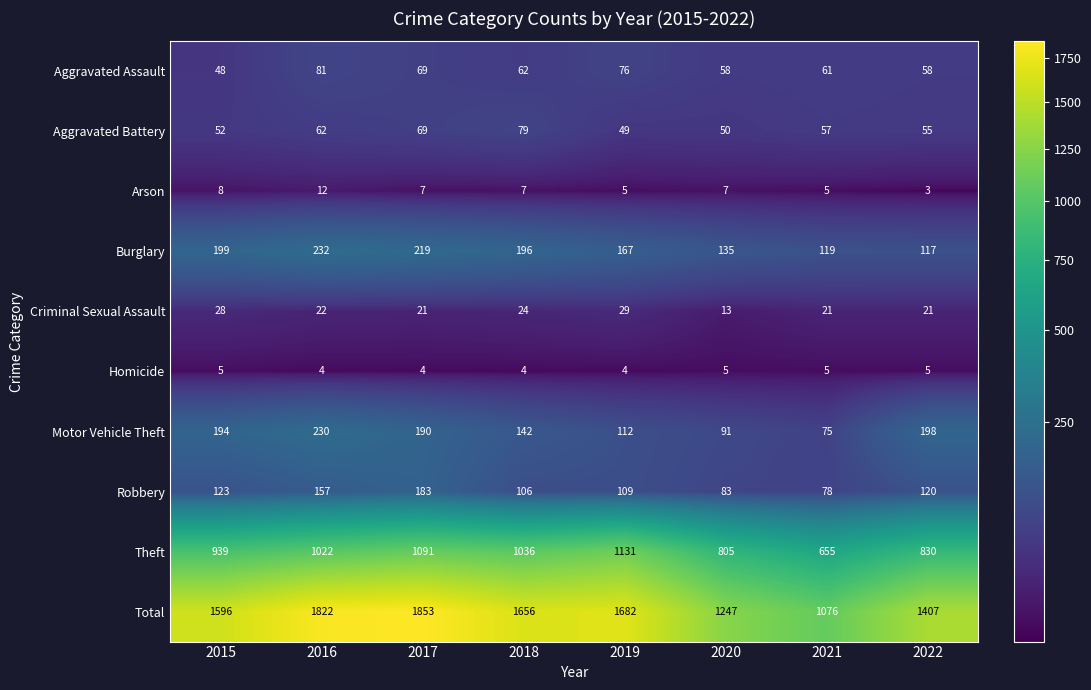

True or false: Burglary has a value of 117 at 2022.

True